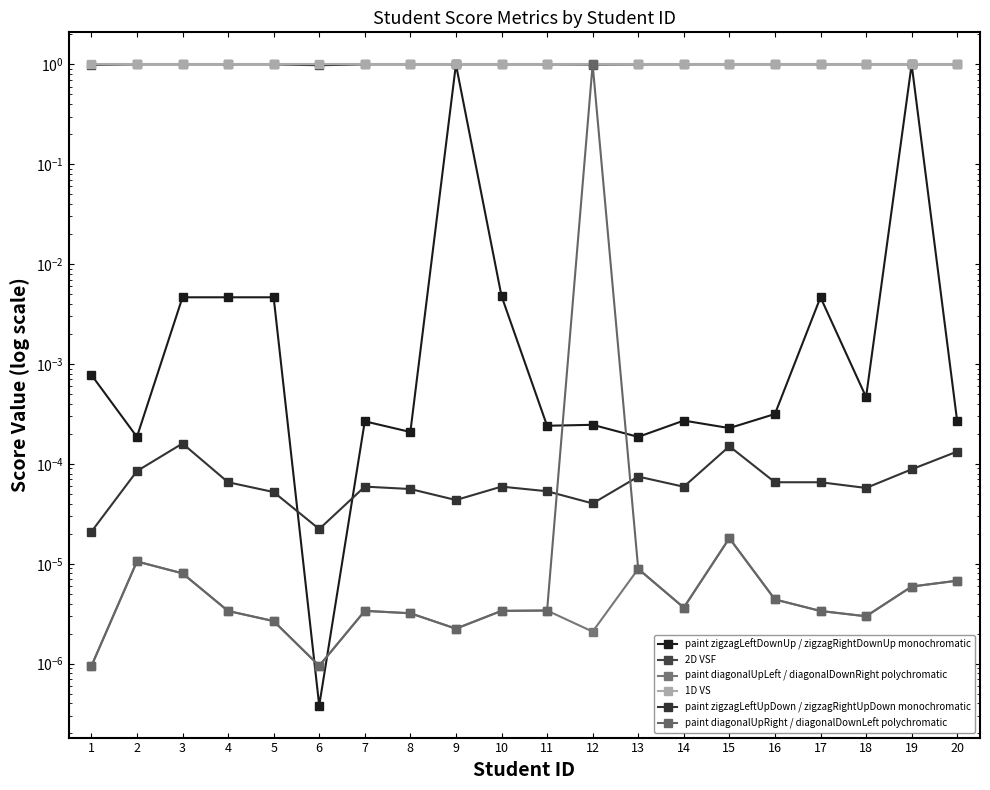

List the series in order of their peak value, highest first.

paint zigzagLeftDownUp / zigzagRightDownUp monochromatic, 1D VS, paint diagonalUpRight / diagonalDownLeft polychromatic, 2D VSF, paint zigzagLeftUpDown / zigzagRightUpDown monochromatic, paint diagonalUpLeft / diagonalDownRight polychromatic